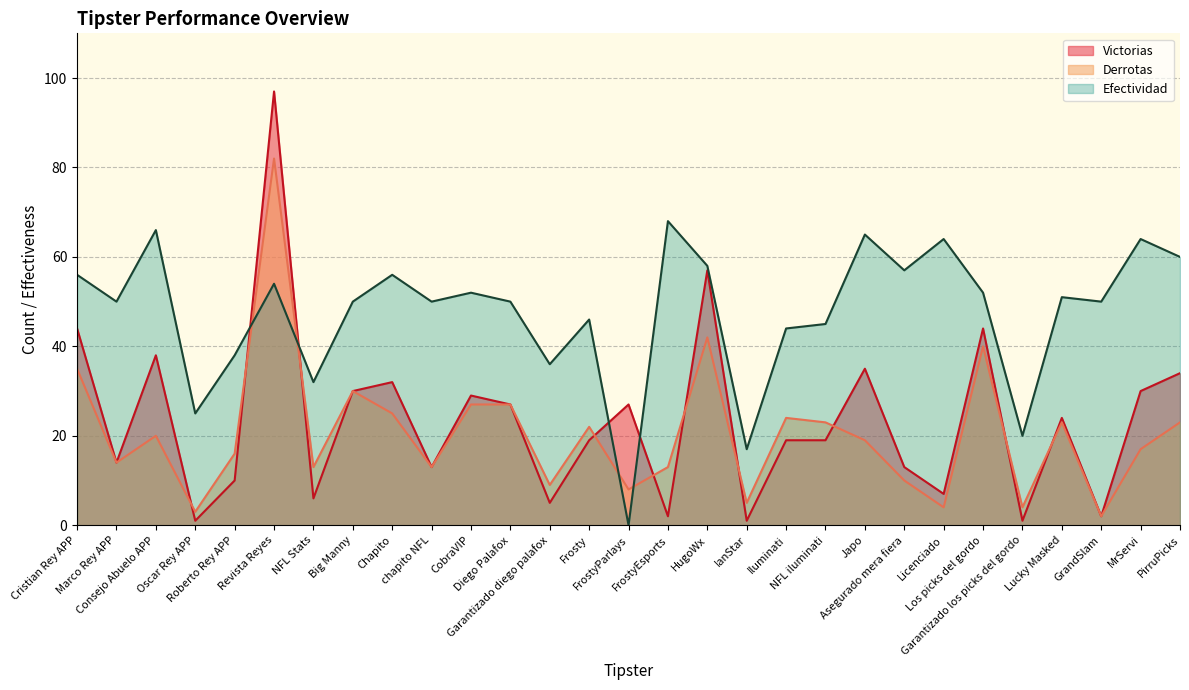

What is the greatest value displayed?

97